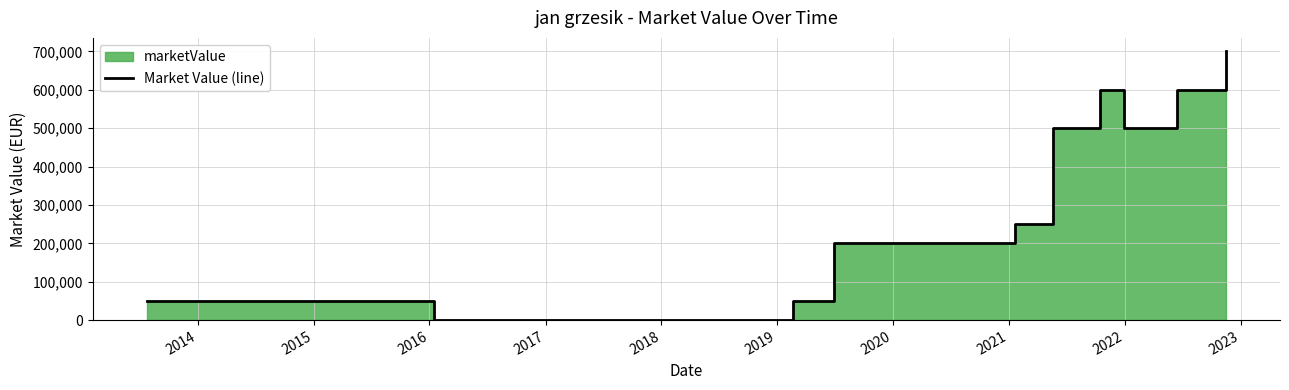

True or false: there are more than 2 points higher than both neighbors.

False